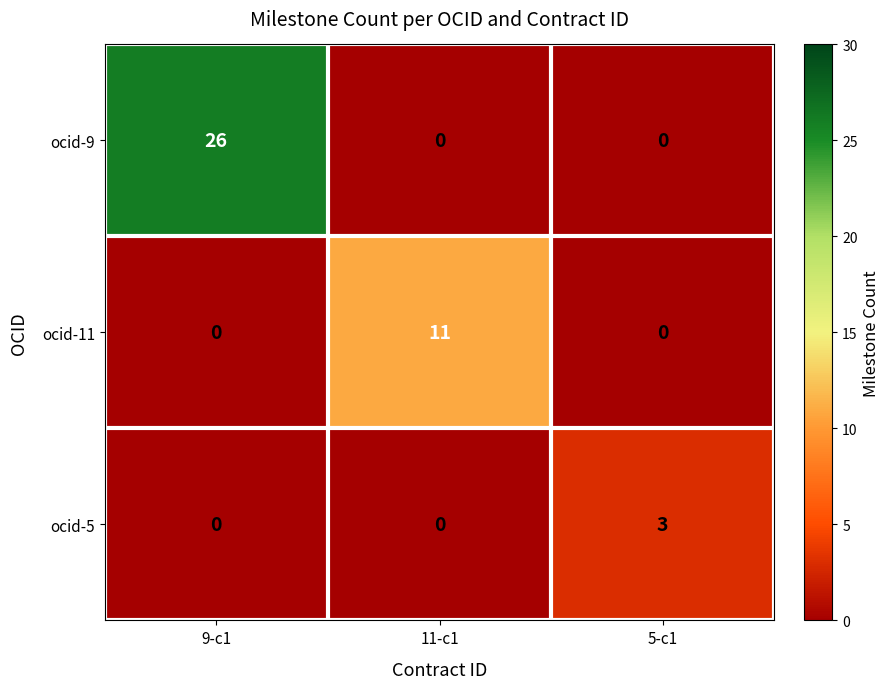

True or false: ocid-5 has a value of 0 at 11-c1.

True